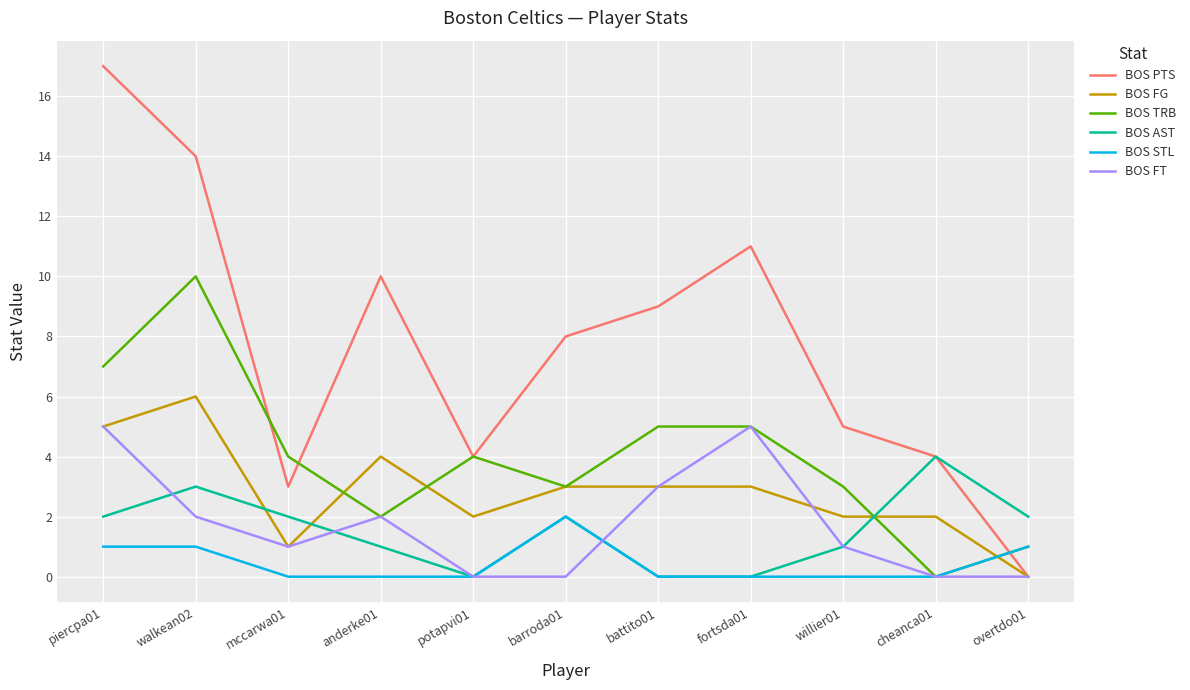

What position from the left is fortsda01?

8